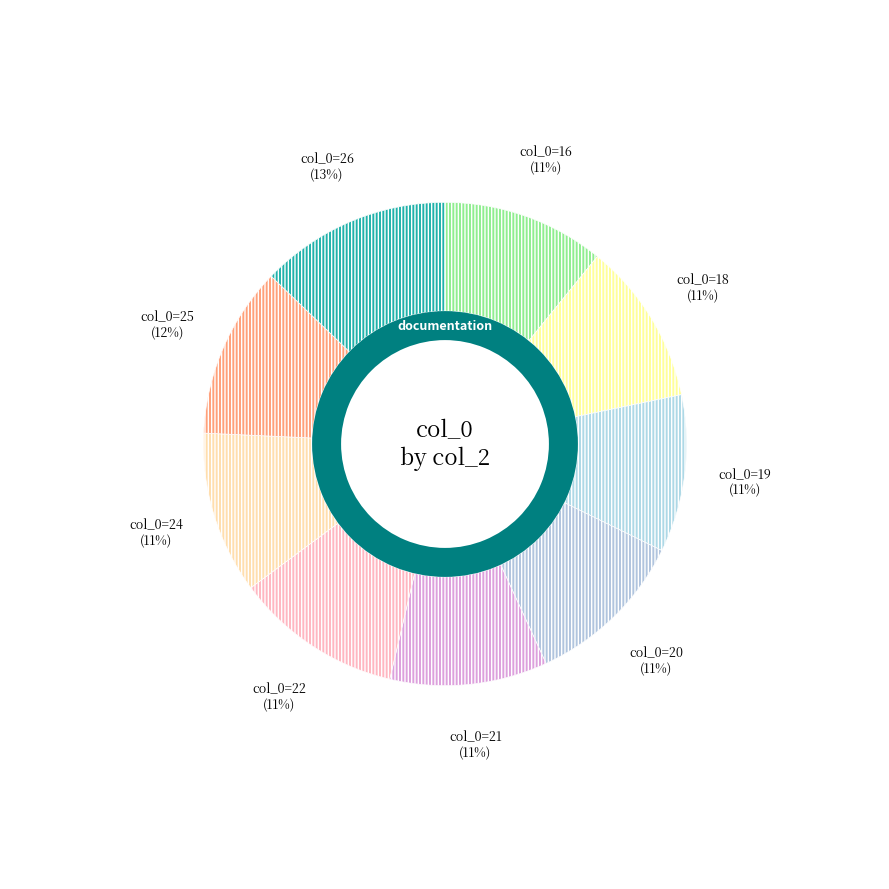

To the nearest percent, what portion does 26 represent?

13%